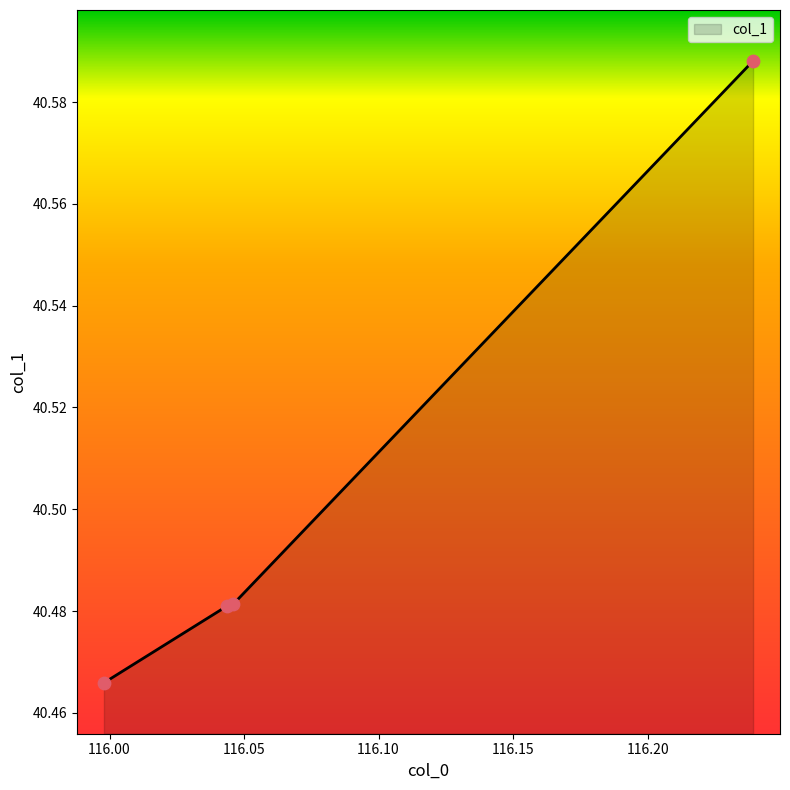

What is the sum of all values?

162.0